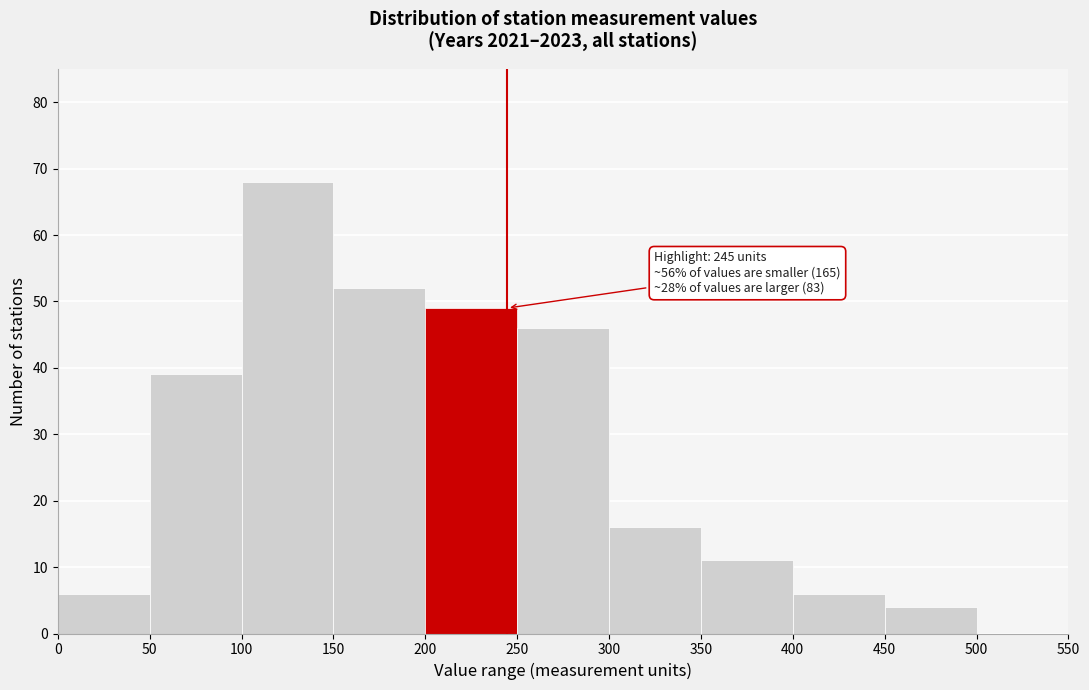

Over which range of the x-axis is the bar tallest?

100 to 150